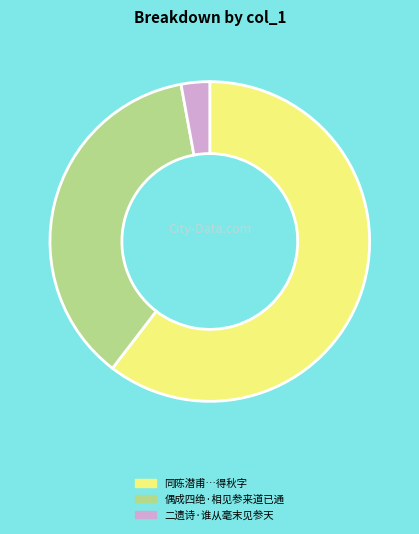

Rank the categories by value from highest to lowest.

同陈潜甫…得秋字, 偶成四绝·相见参来道已通, 二遗诗·谁从毫末见参天